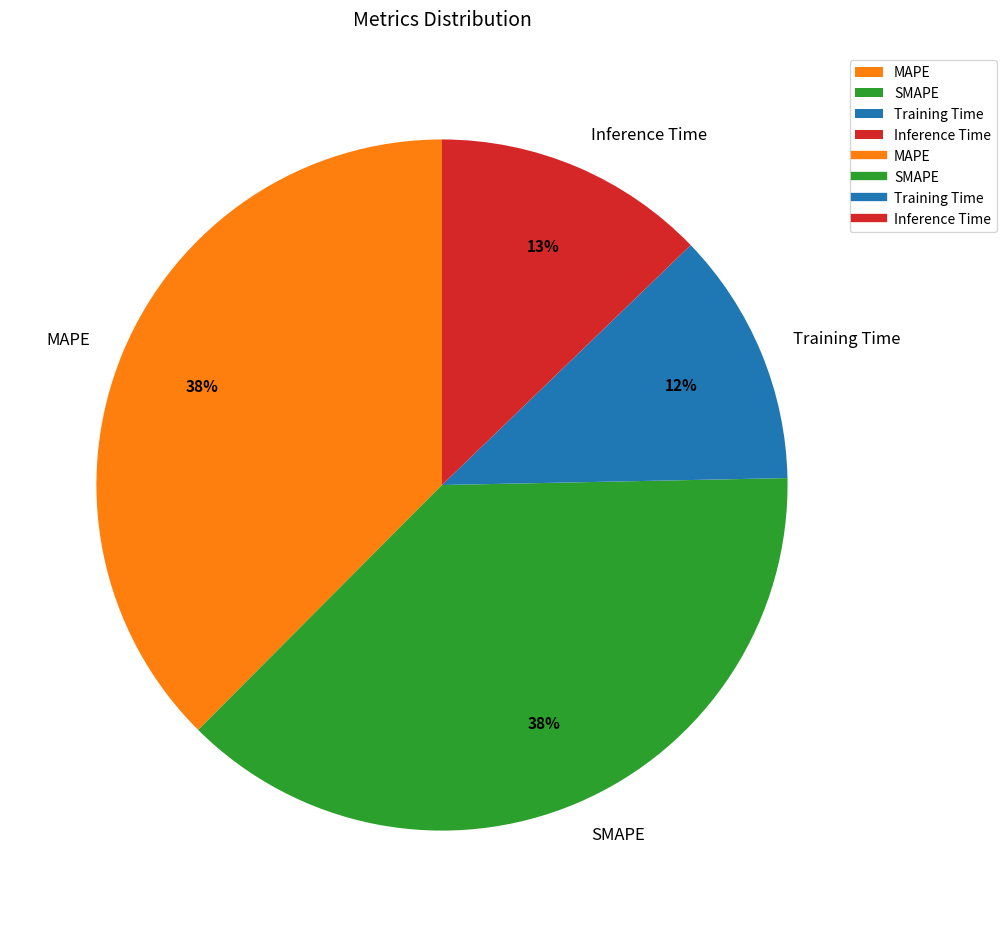

What percentage is the Training Time slice, to the nearest percent?

12%